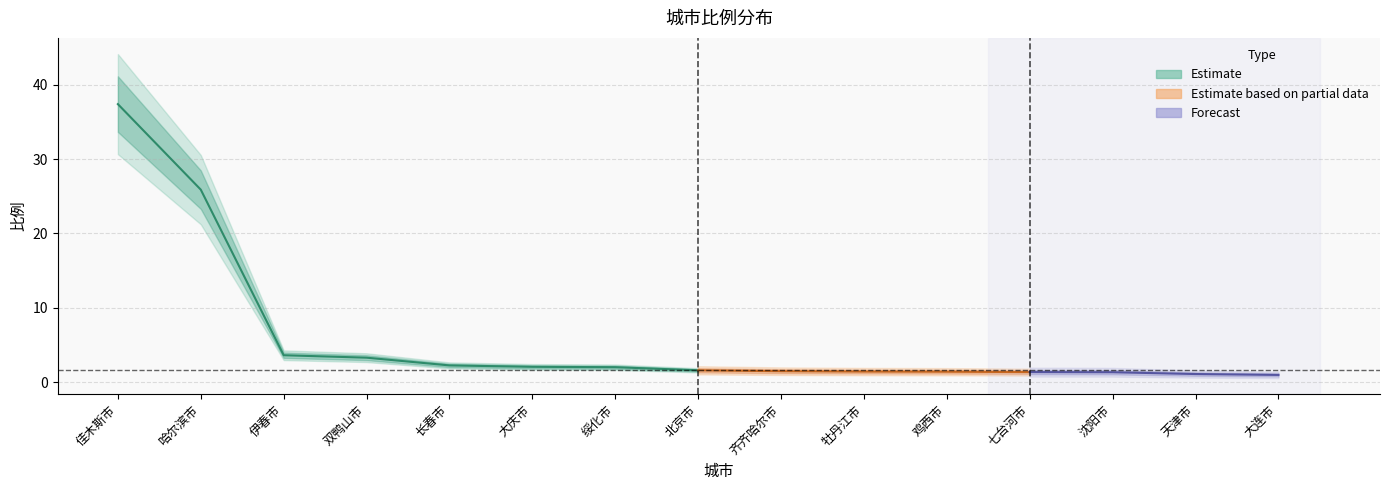

Which label corresponds to the largest value in the chart?

佳木斯市